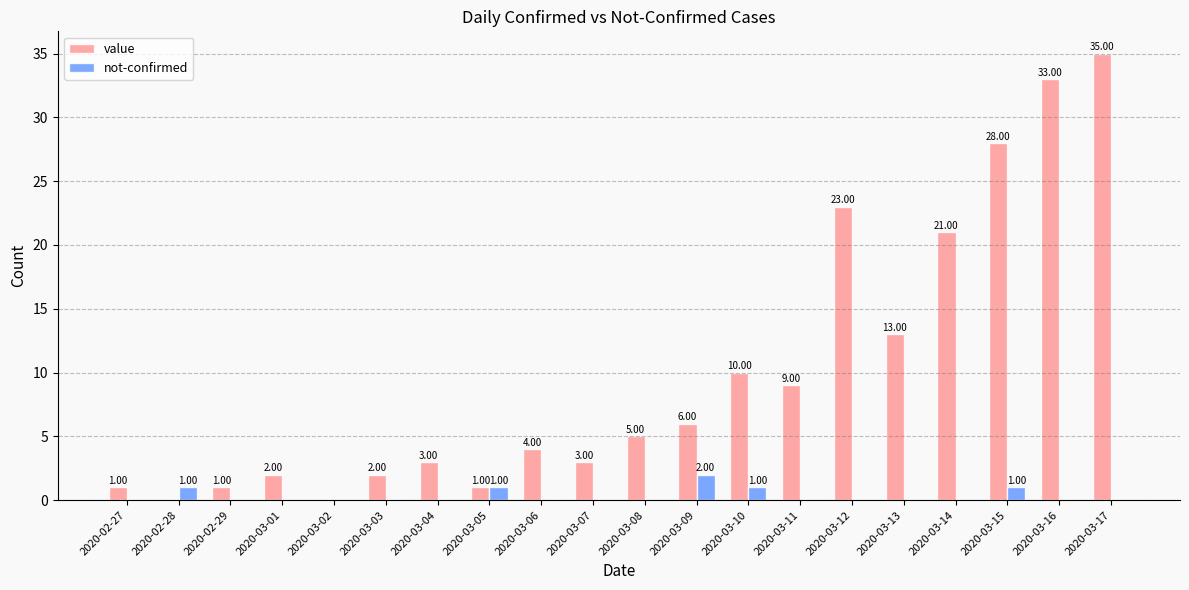

At which category is the sum across all series the highest?

2020-03-17